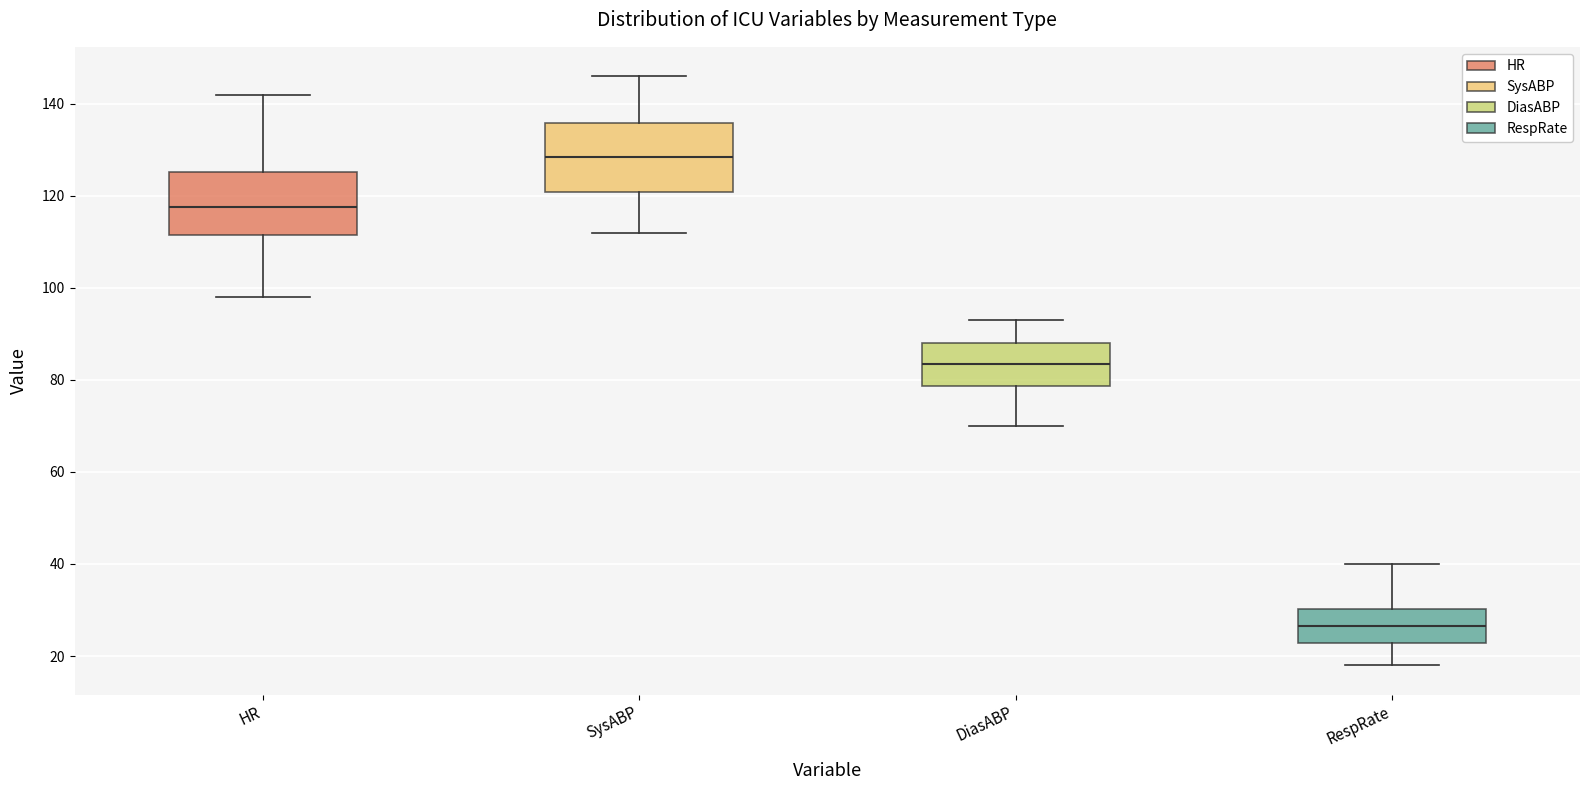

Which box's median line is the highest?

SysABP